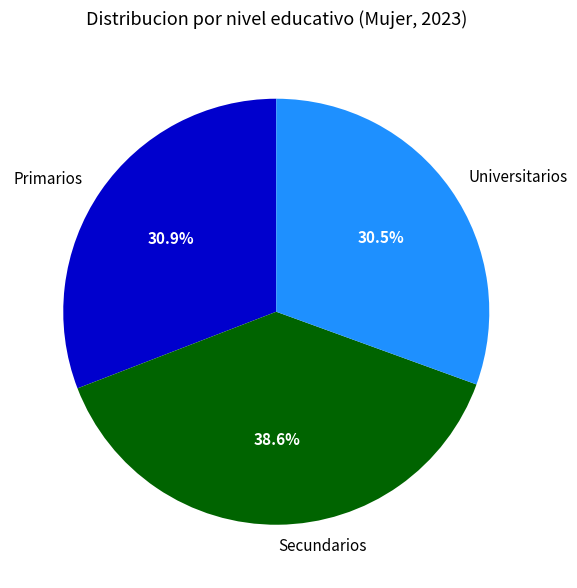

Is it true that Secundarios is 16% of the pie?

False